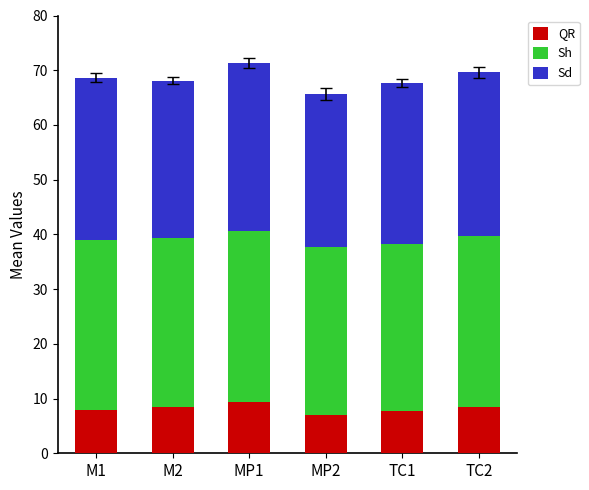

What is the sum of the QR values at TC2 and M1?

16.4